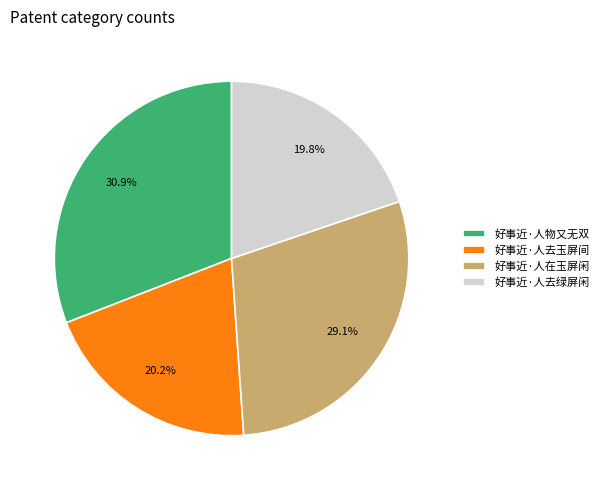

Is it true that 好事近·人在玉屏闲 is 22% of the pie?

False